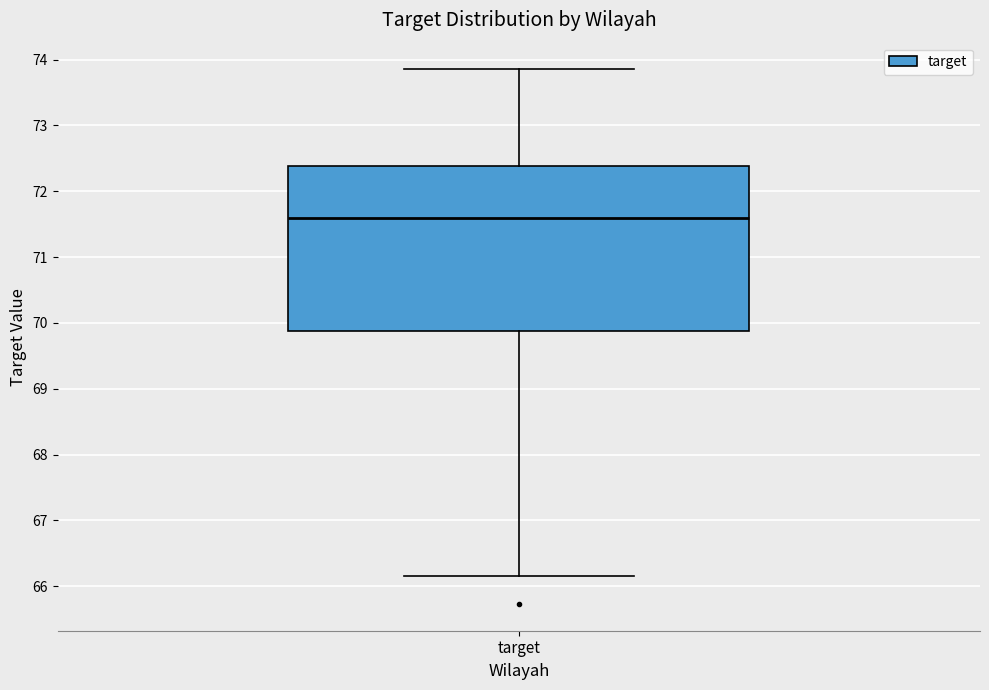

Transcribe this box plot: give where the median line is, the range the box spans, and where the two whiskers end, as read against the y-axis. The values are not printed on the chart, so give them approximately, as read against the axis.

median 71.6, box 69.9 to 72.4, whiskers 66.2 to 73.9